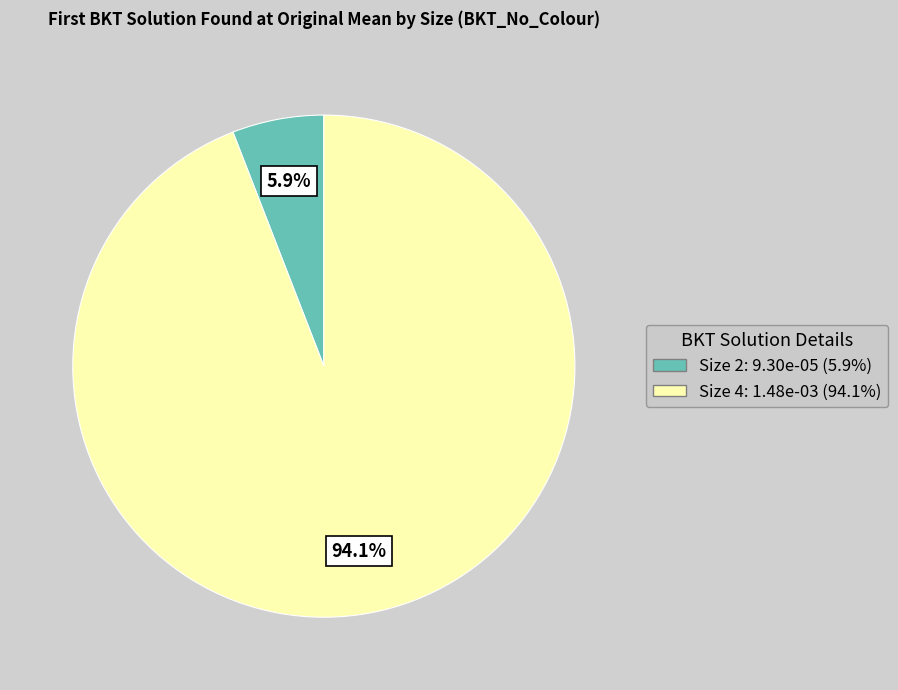

Which category accounts for the majority?

Size 4: 1.48e-03 (94.1%)